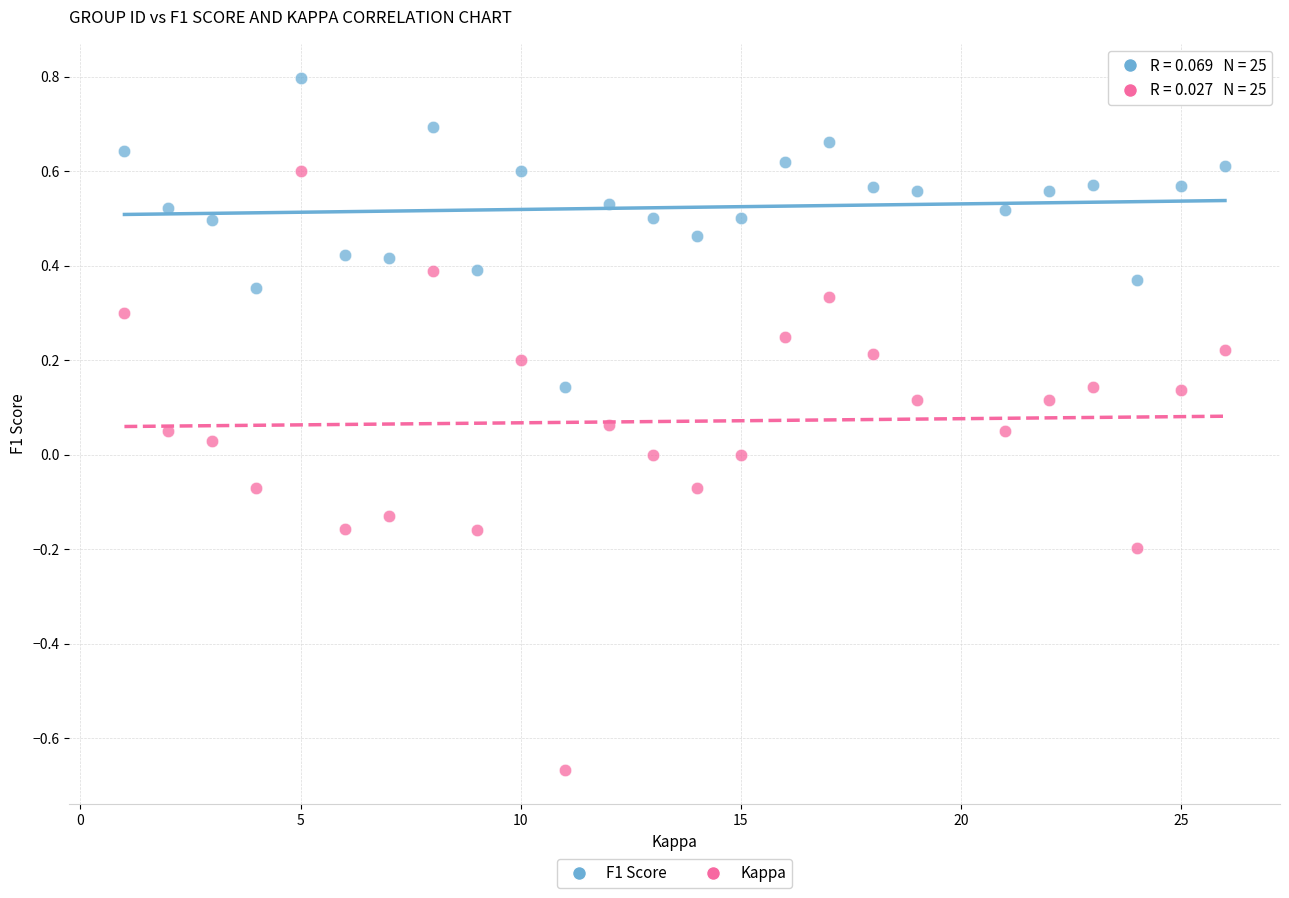

Which series contains the lowest Y value?

Kappa